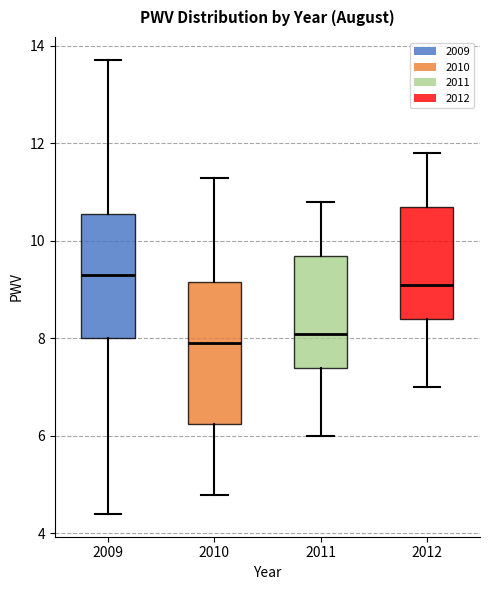

Reading left to right, transcribe this box plot: for each box, give where its median line is, the range the box spans, and where its two whiskers end, as read against the y-axis. The values are not printed on the chart, so give them approximately, as read against the axis.

2009: median 9.2, box 8.0 to 10.6, whiskers 4.4 to 13.8
2010: median 8.0, box 6.2 to 9.2, whiskers 4.8 to 11.4
2011: median 8.2, box 7.4 to 9.8, whiskers 6.0 to 10.8
2012: median 9.2, box 8.4 to 10.8, whiskers 7.0 to 11.8